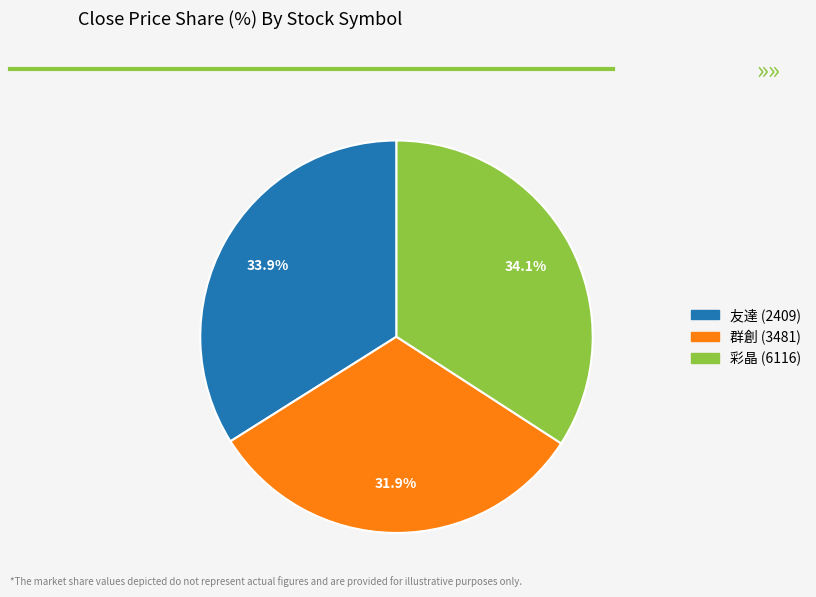

Which category has the smallest portion of the pie?

群創 (3481)